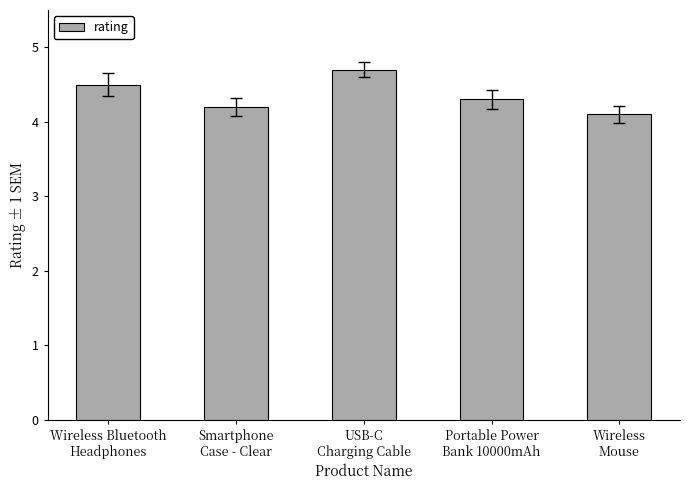

What is the maximum value shown in the chart?

4.7